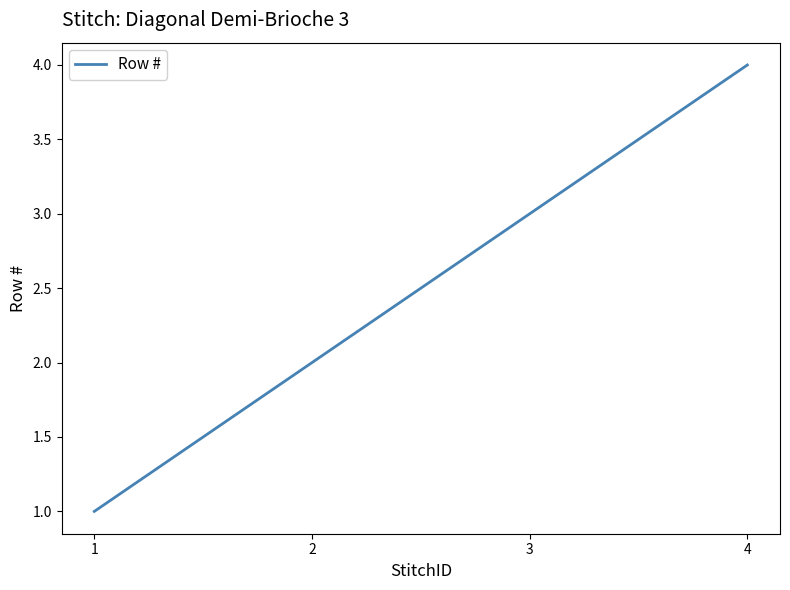

Rank the categories by value from lowest to highest.

1, 2, 3, 4